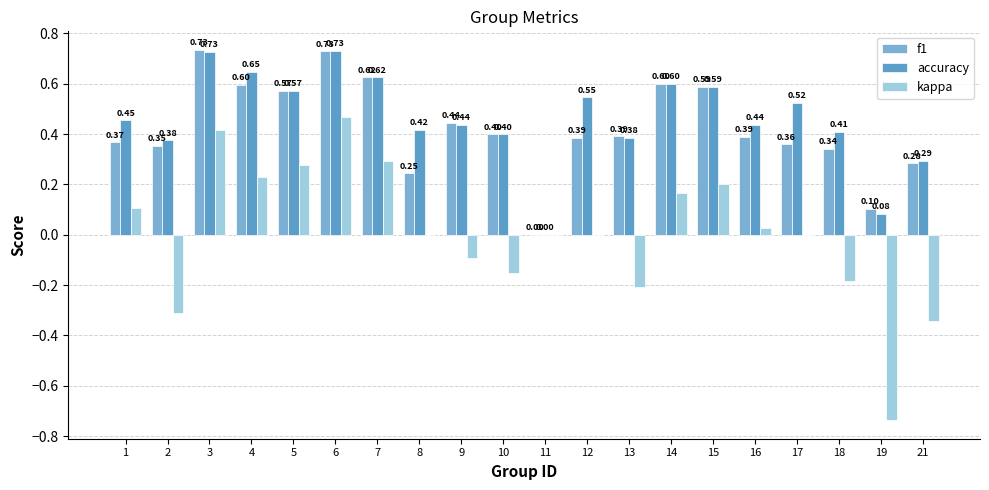

Are the bars grouped side by side (vs. stacked)?

Yes